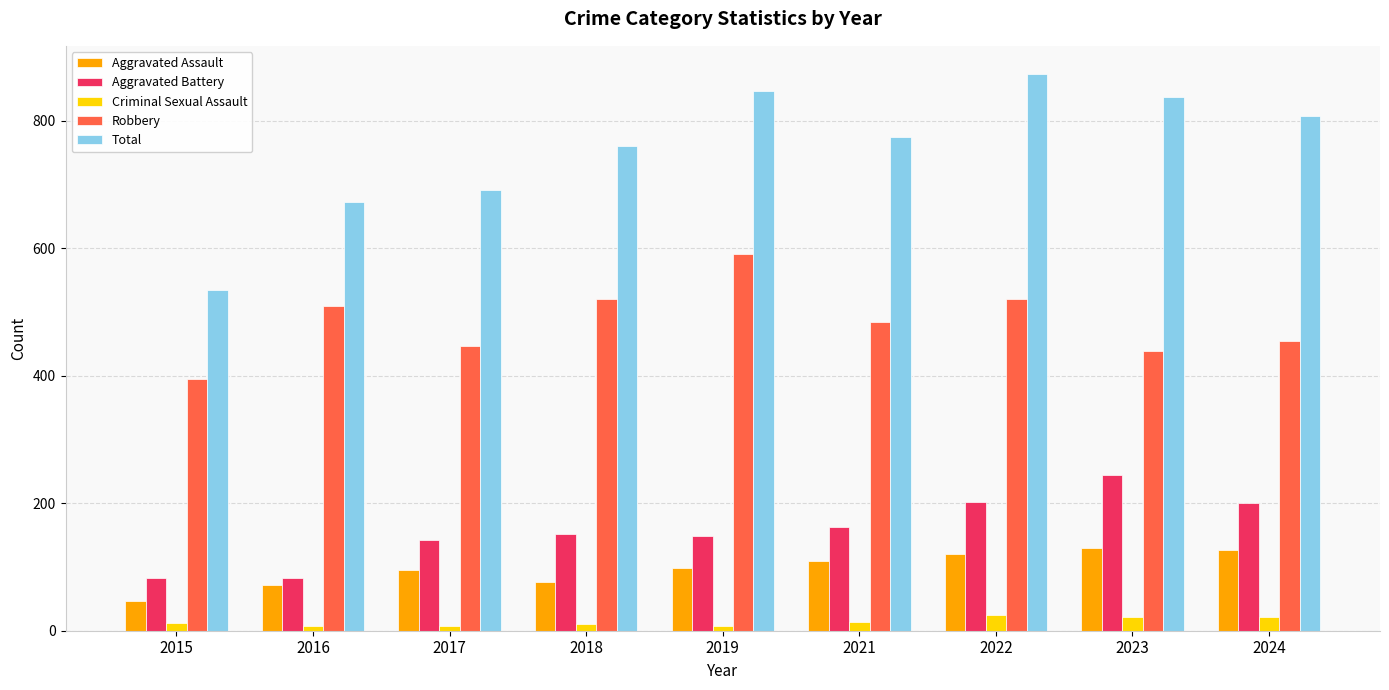

What is the value of the Aggravated Battery bar at the 1st from the left?

82